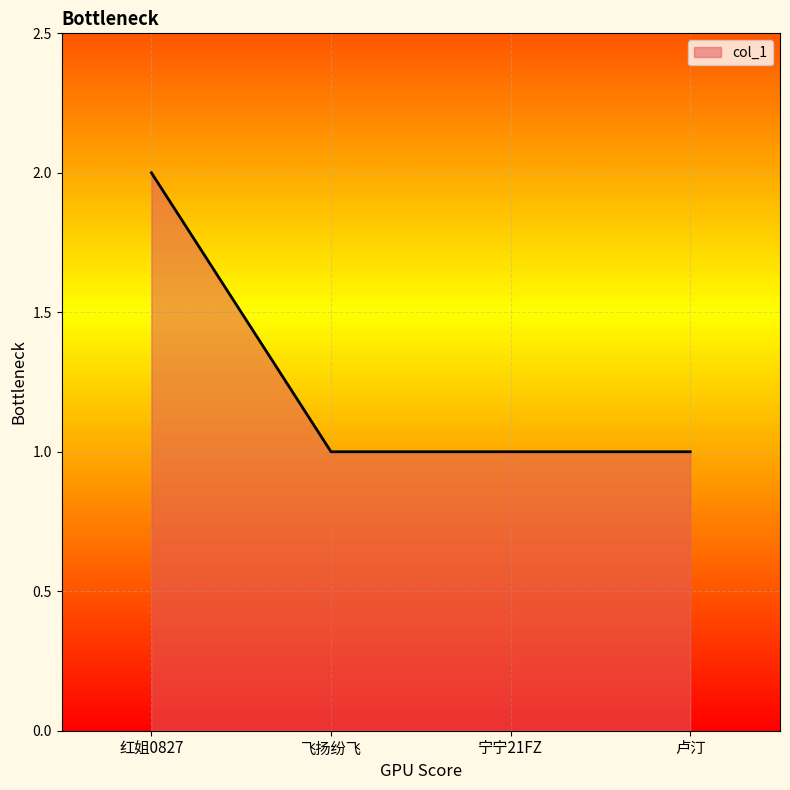

Is it true that the value at 飞扬纷飞 is 2?

False